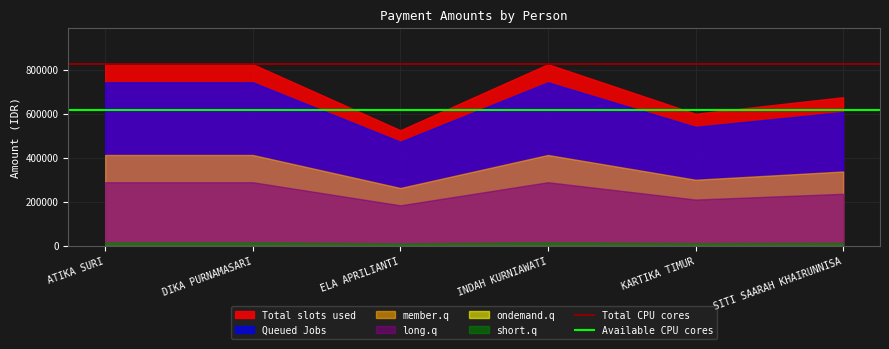

True or false: long.q and member.q intersect in this chart.

False